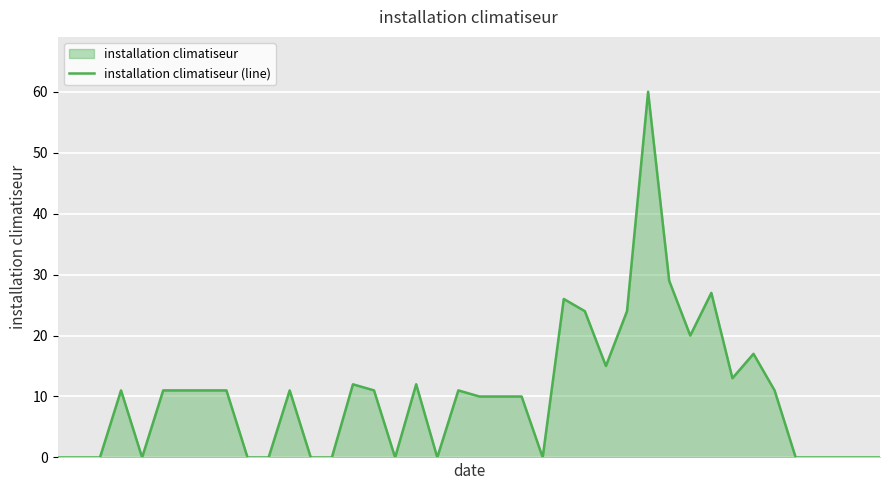

What is the value of the 12th point from the left?

11